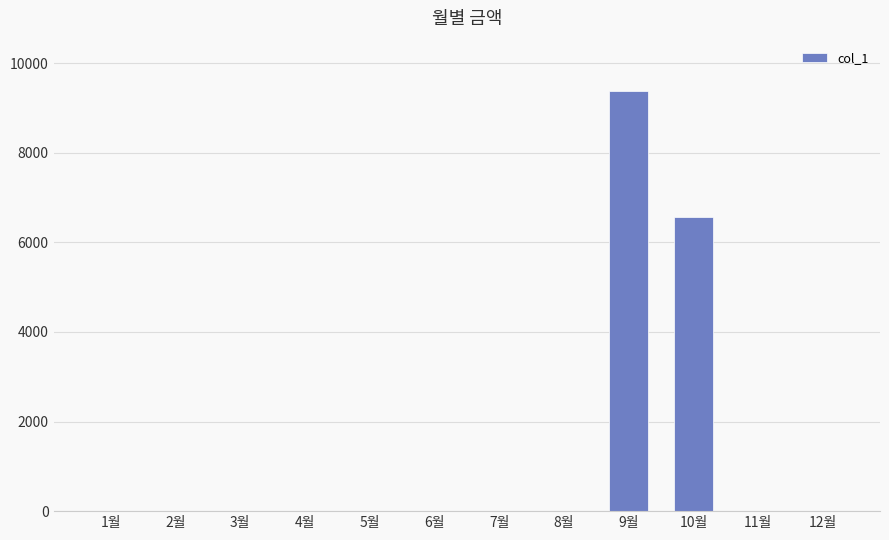

At which label is the value closest to 4690?

10월